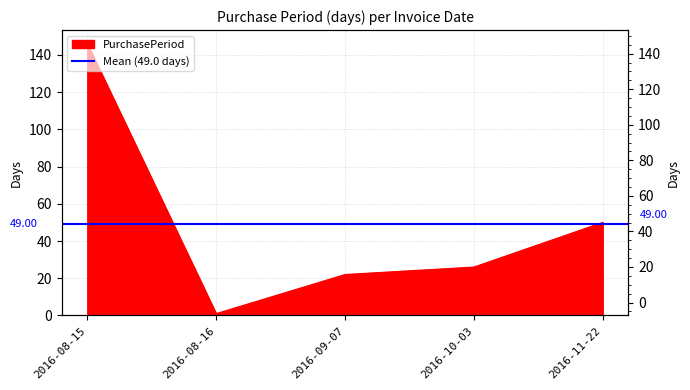

Count the number of categories in the chart.

5